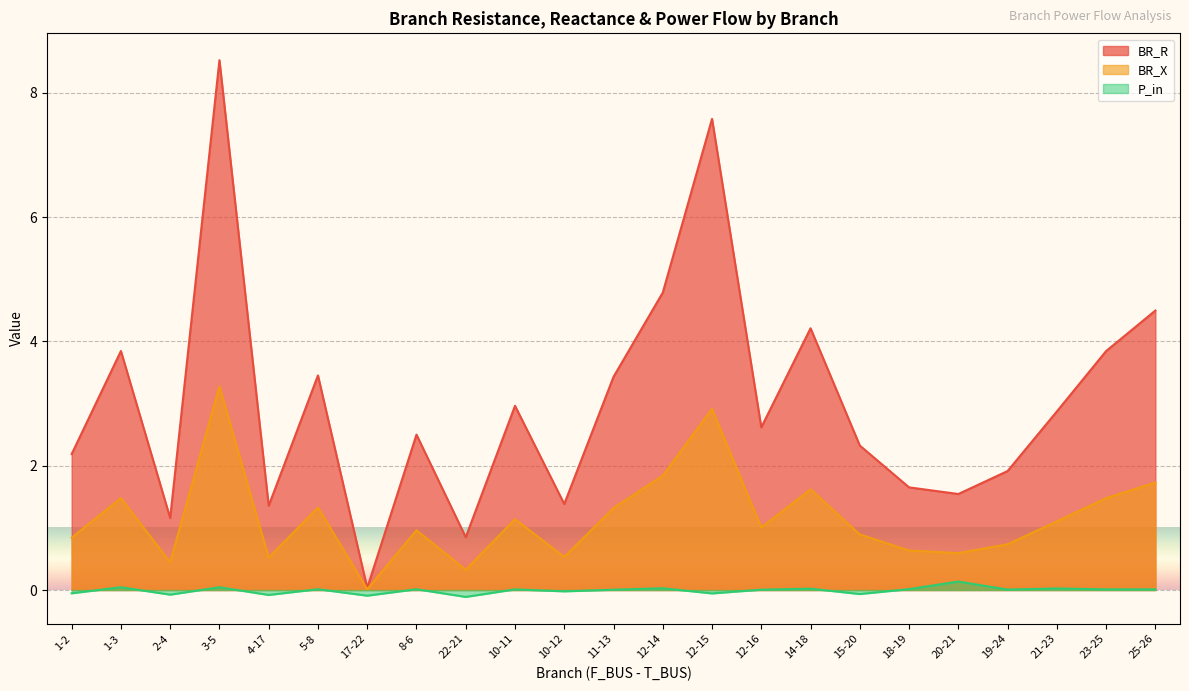

How many values in the BR_X series exceed 1?

12